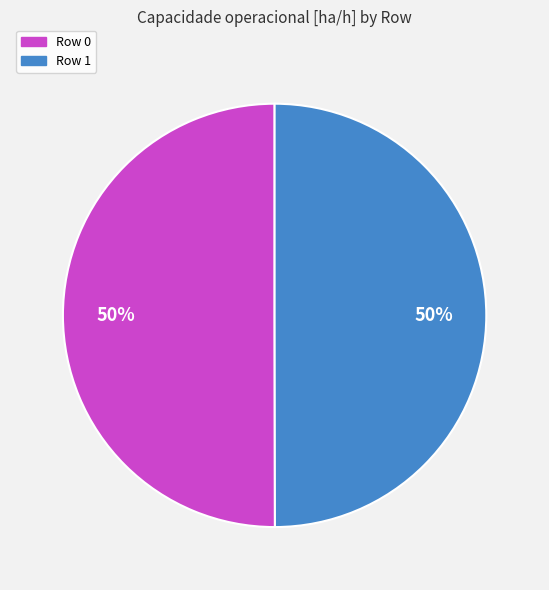

What is the ratio of the value at Row 1 to the value at Row 0?

1.0